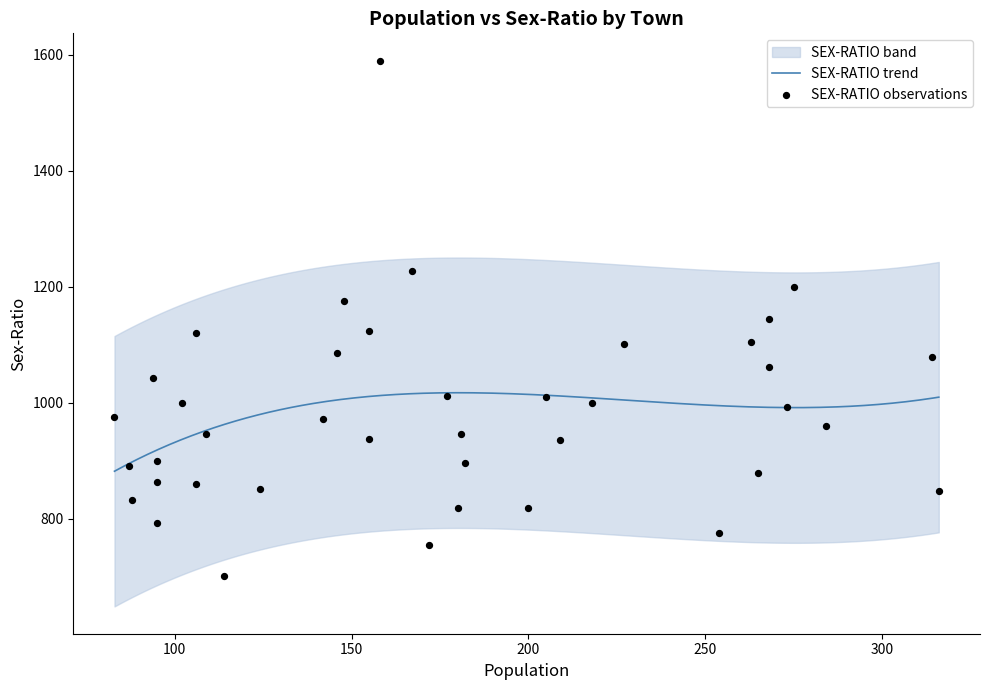

Is the value of POPULATION at Phu-Joram greater than the value of SEX-RATIO at Toon?

No